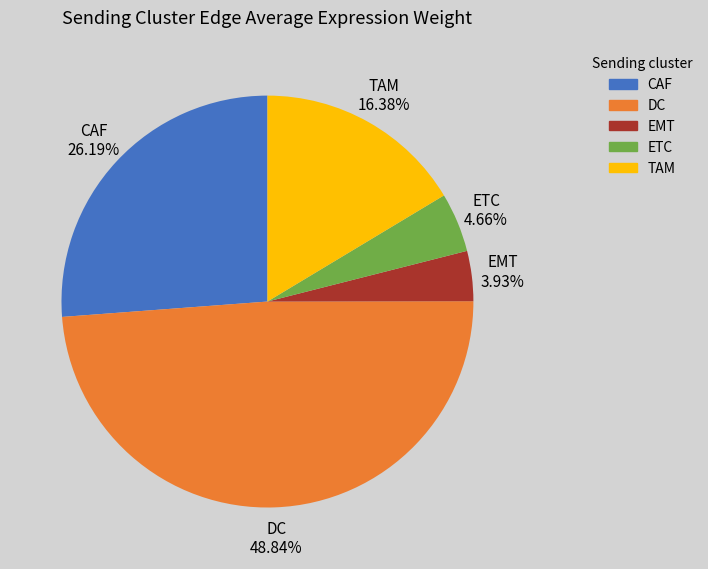

To the nearest percent, what percentage of the pie is TAM?

16%